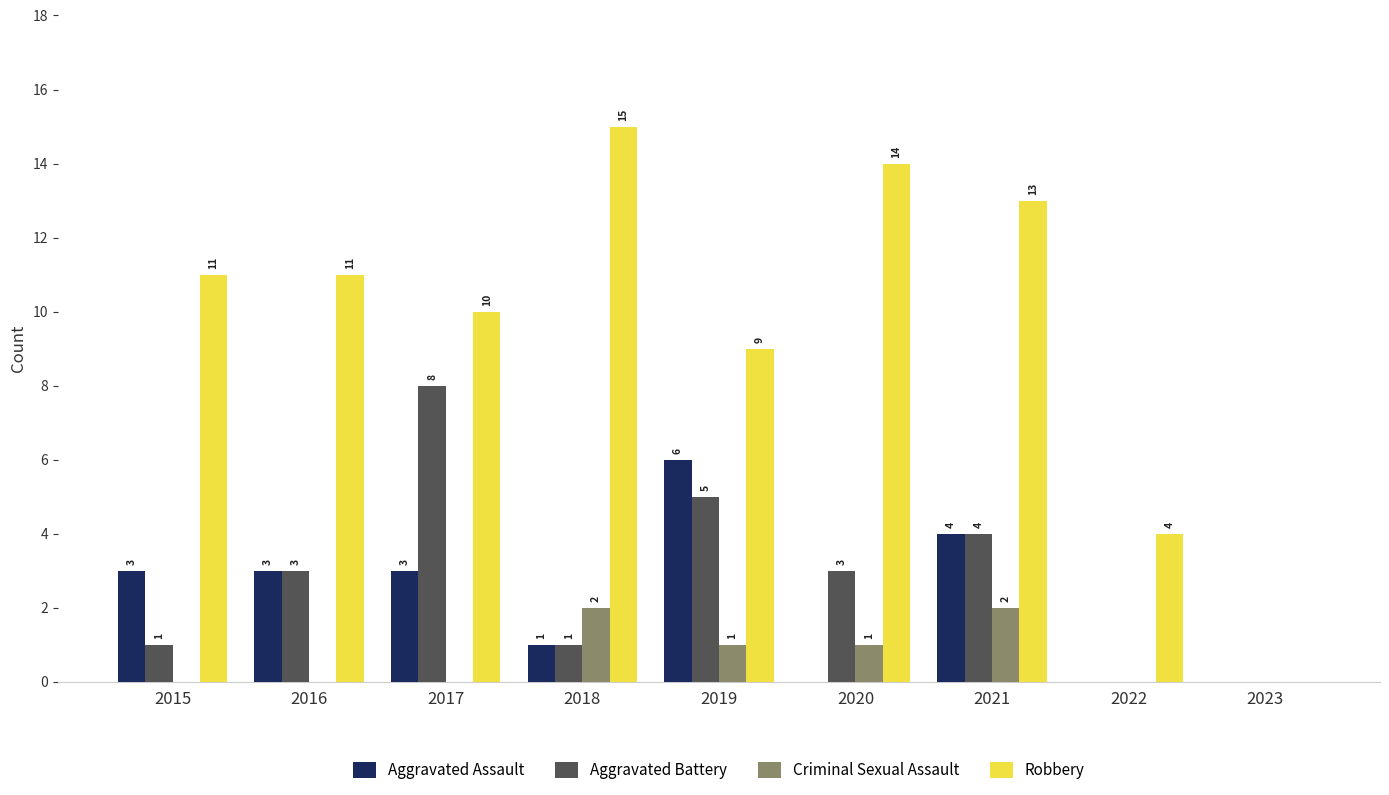

Are the bars horizontal?

No